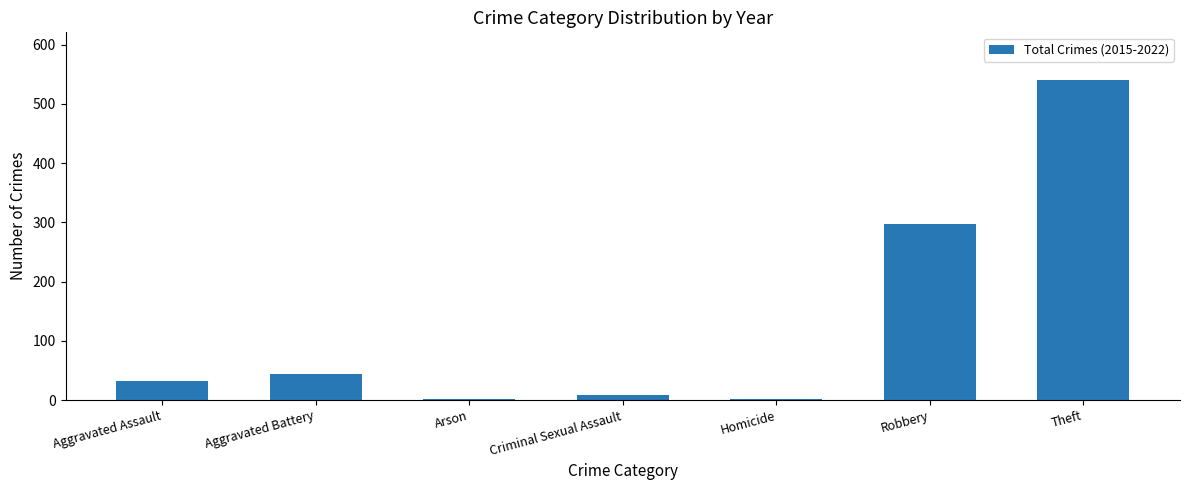

Which category has the highest value across all series?

Theft